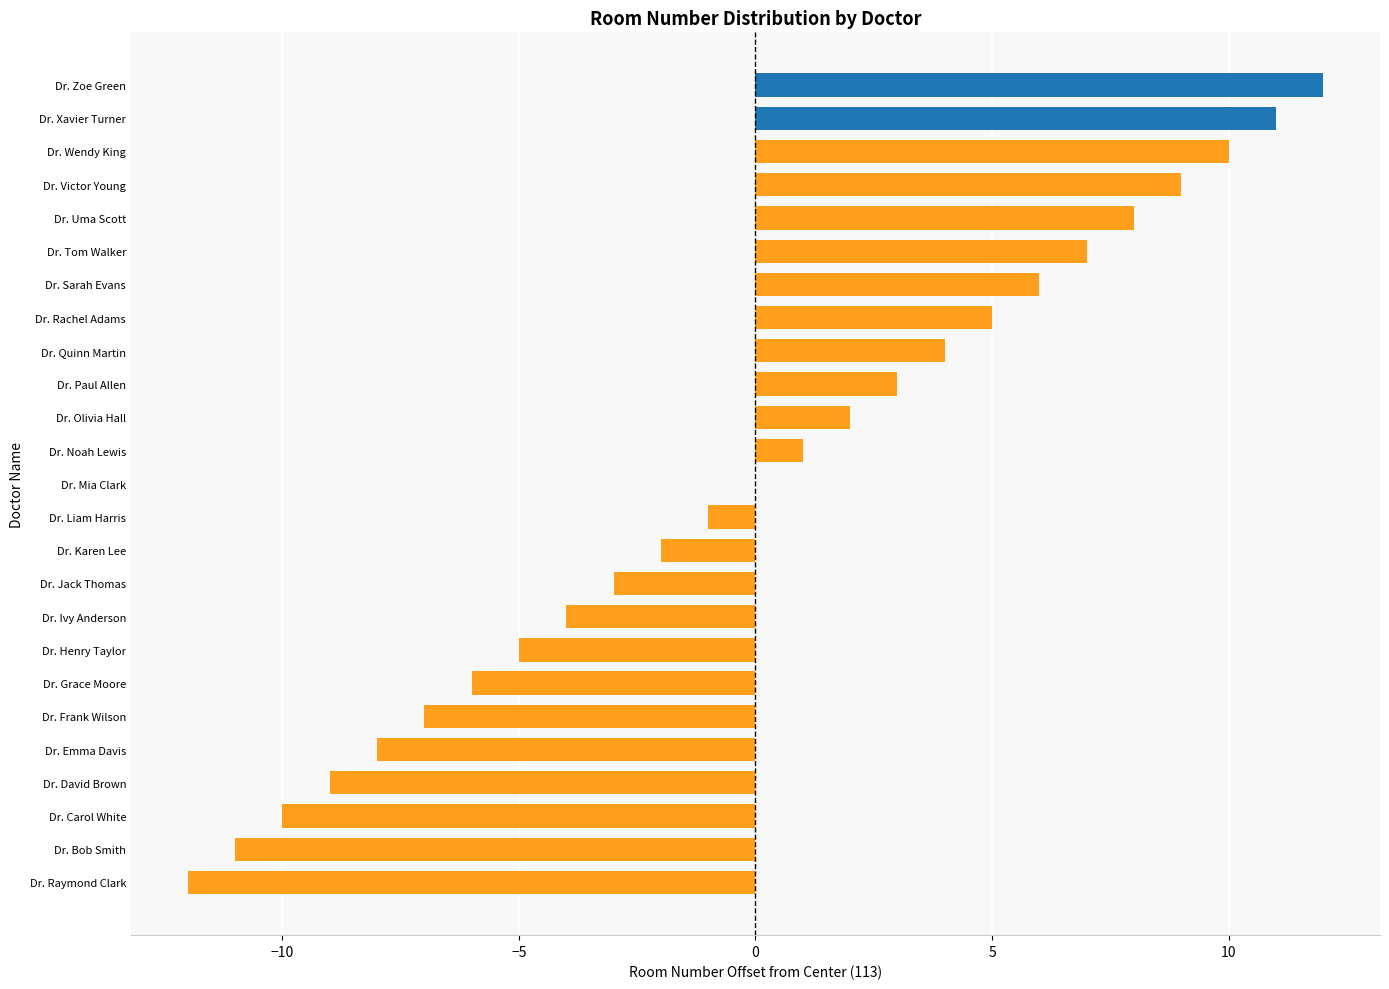

Which label corresponds to the largest value in the chart?

Dr. Zoe Green